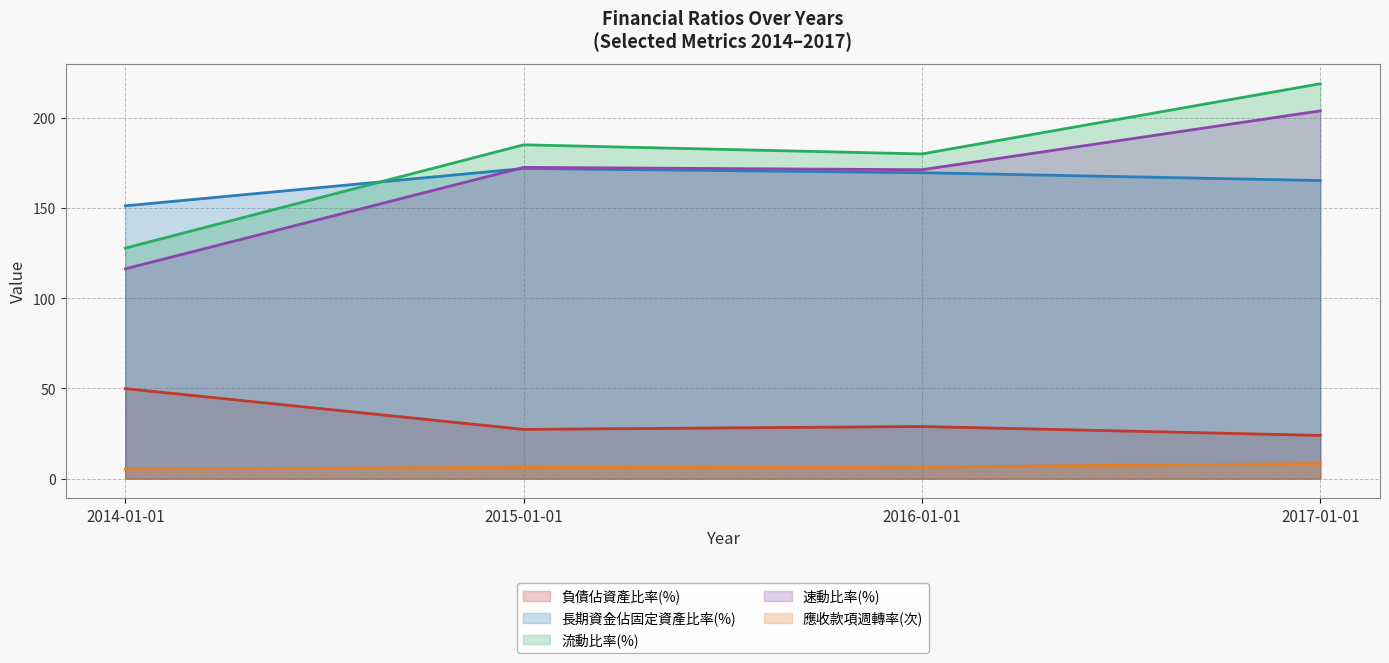

List the labels in order of 應收款項週轉率(次) value, largest first.

2017-01-01, 2016-01-01, 2015-01-01, 2014-01-01